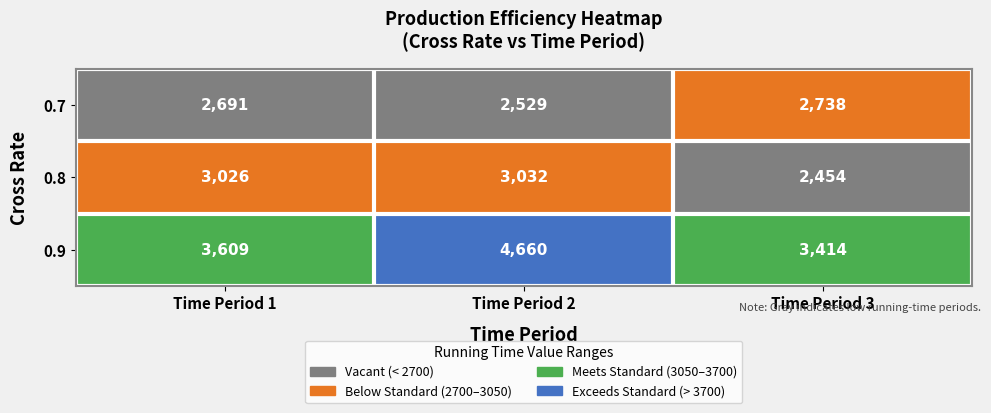

What is the greatest value displayed?

4660